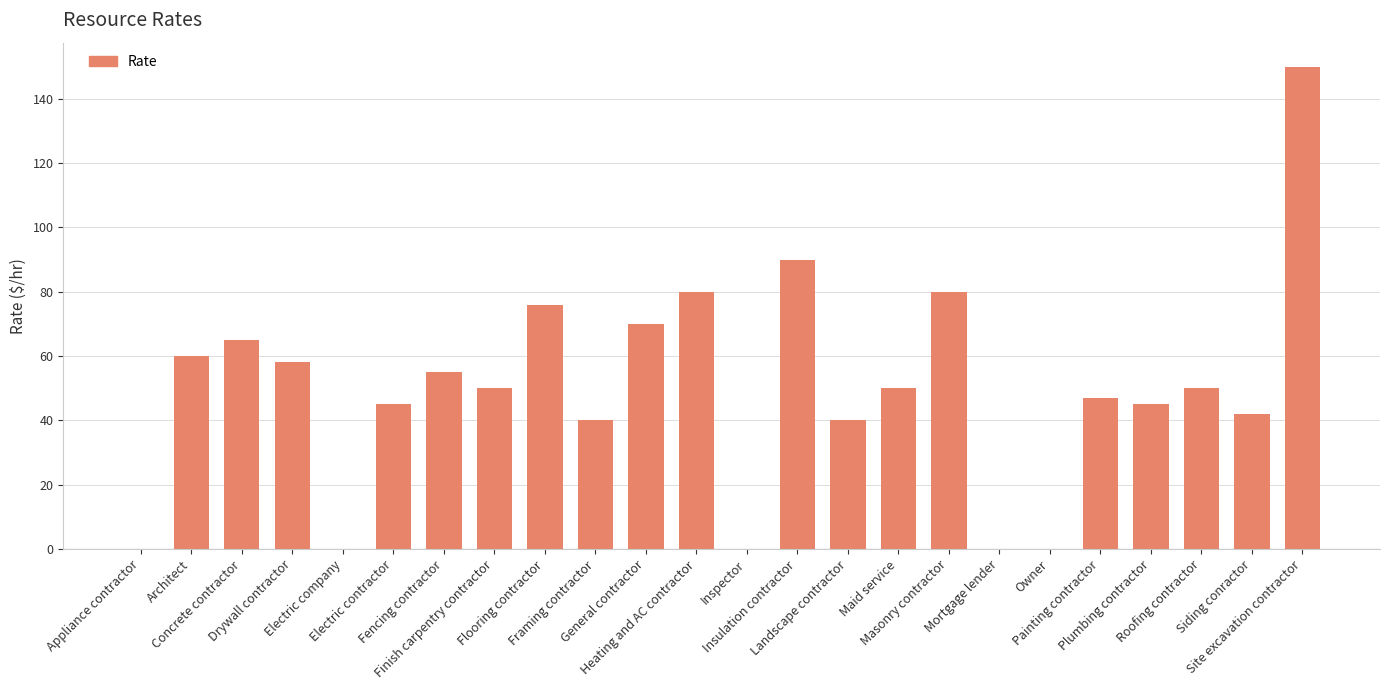

What is the sum of all values?

1193